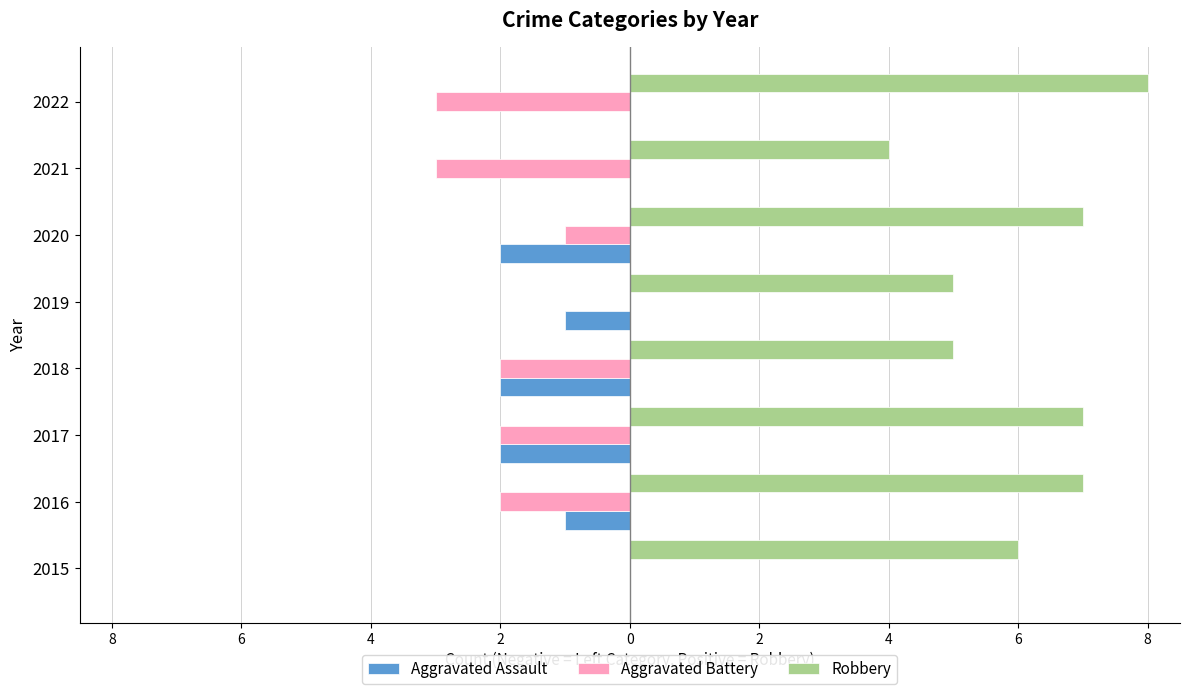

What are all the series names shown in the legend?

Aggravated Assault, Aggravated Battery, Robbery